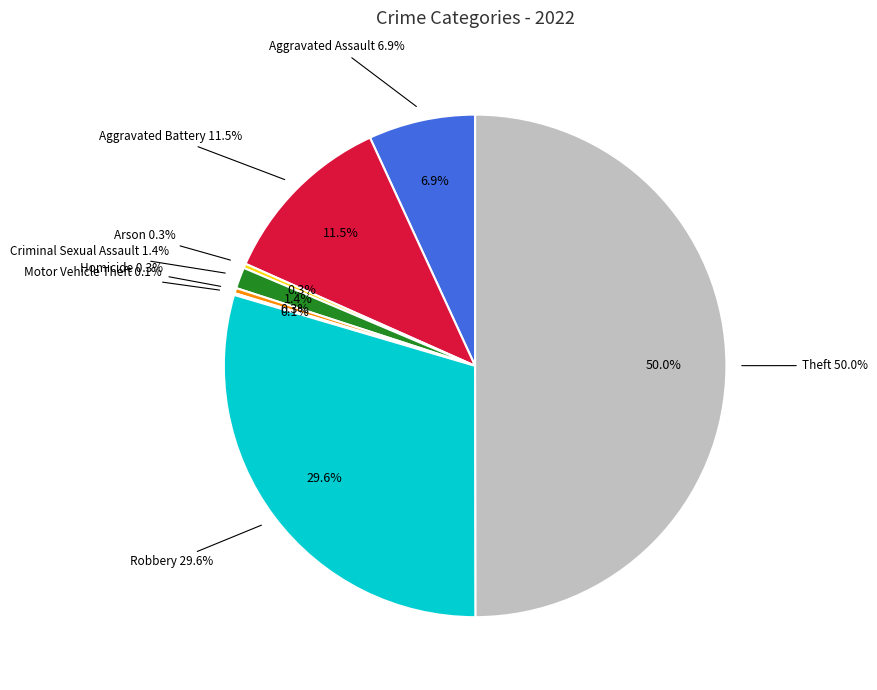

To the nearest percent, what is the difference between the largest and smallest slice percentages?

50%